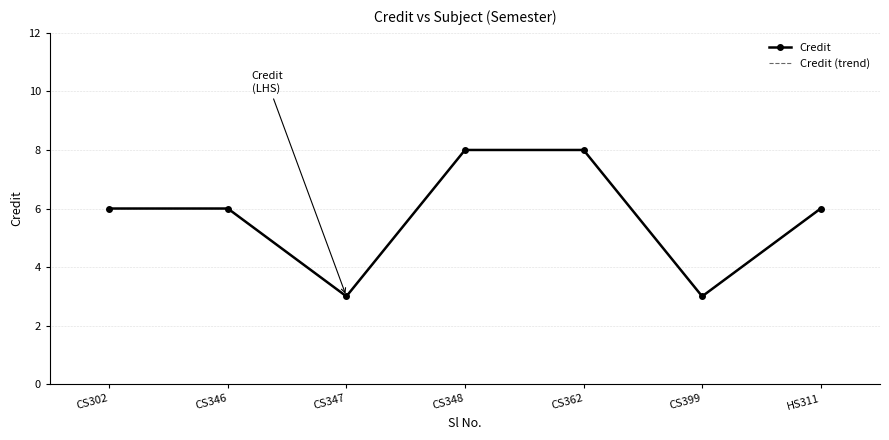

At which category is the sum across all series the highest?

CS348